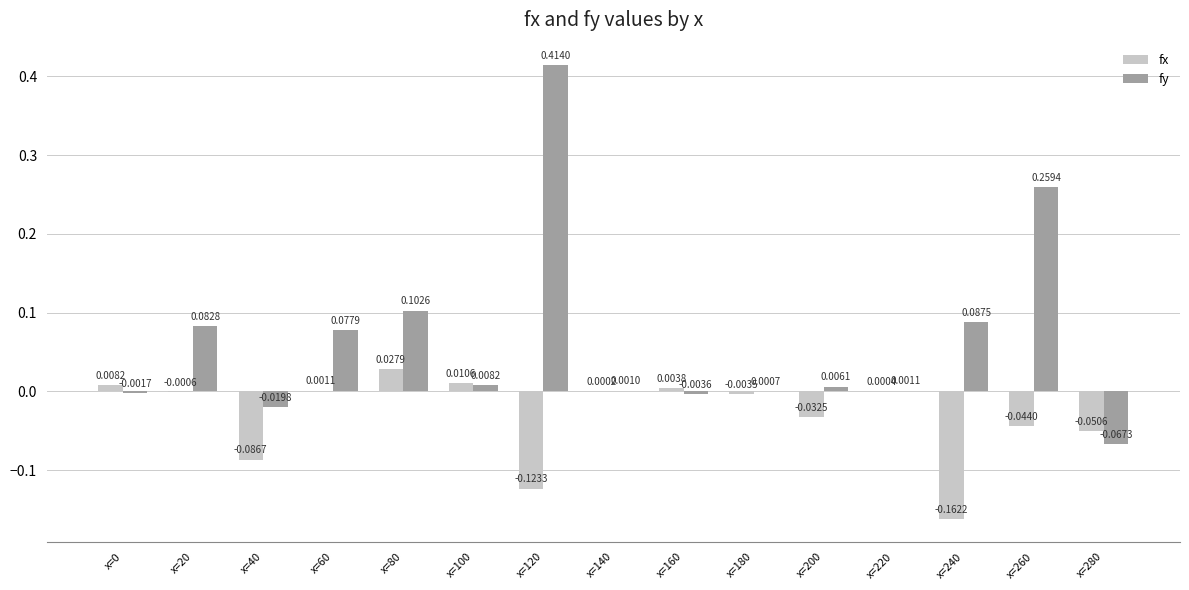

What is the sum of all fy values?

0.9